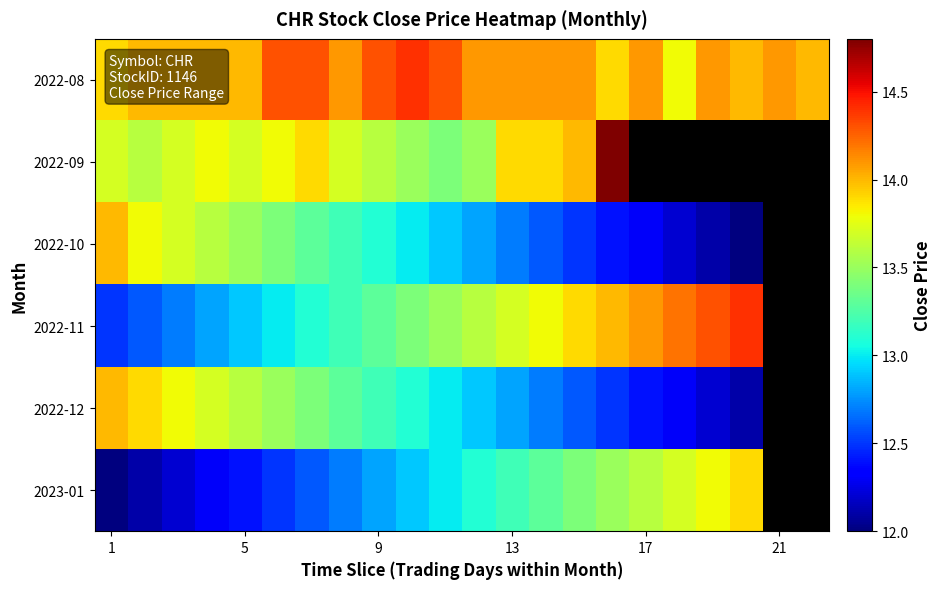

What is the difference between the highest and lowest values at 10?

1.4